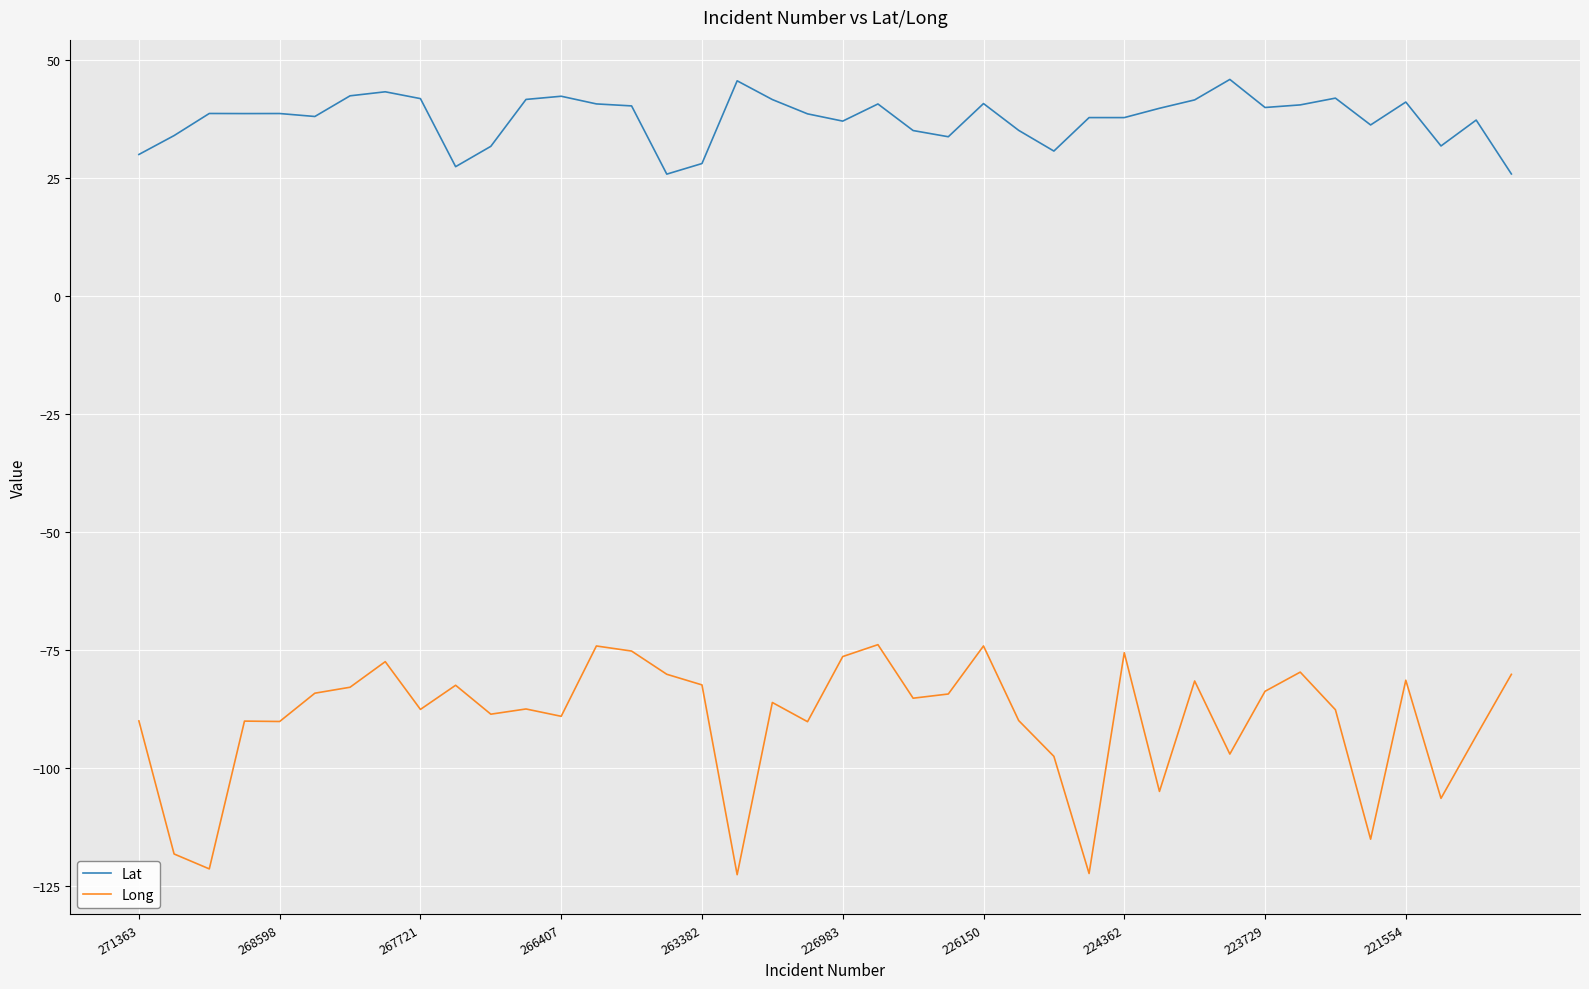

How many lines are shown in the chart?

2